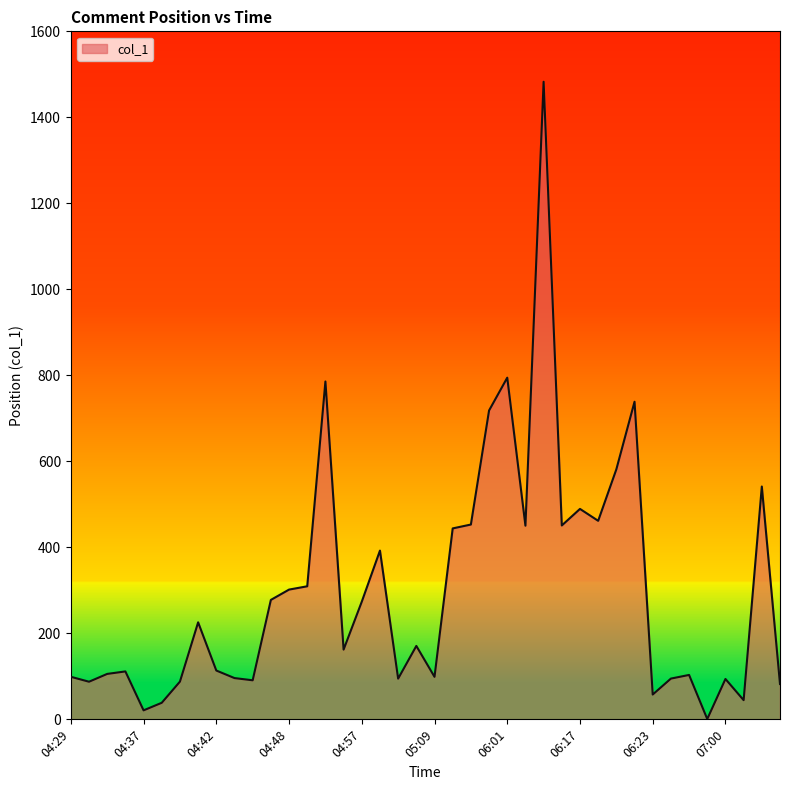

What is the difference between the maximum and minimum values?

1482.0